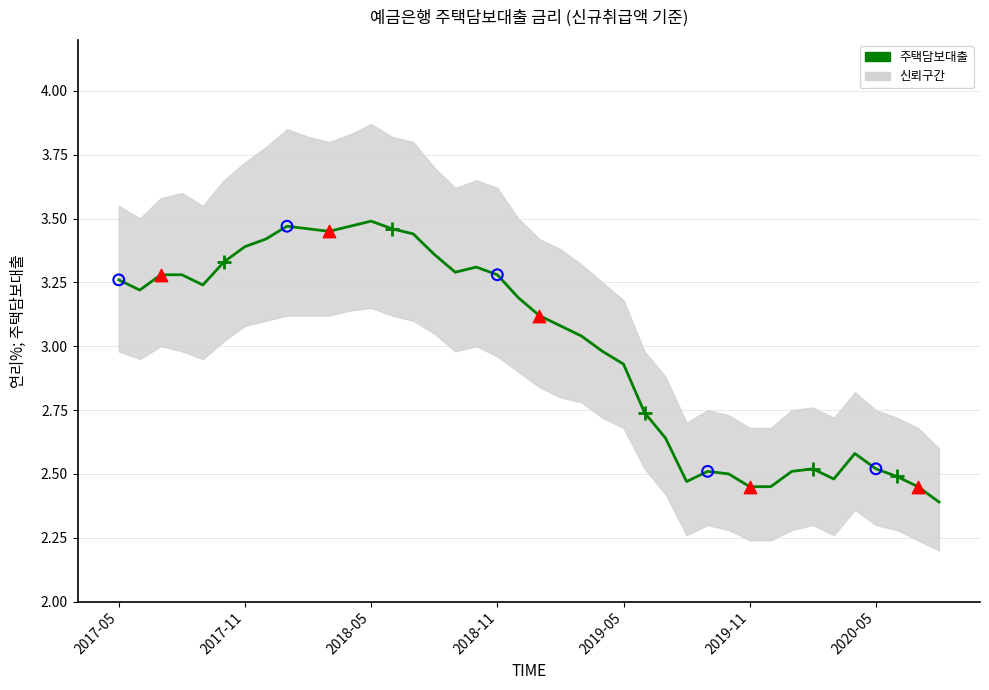

What is the ratio of the value at 9 to the value at 2018-11?

1.1